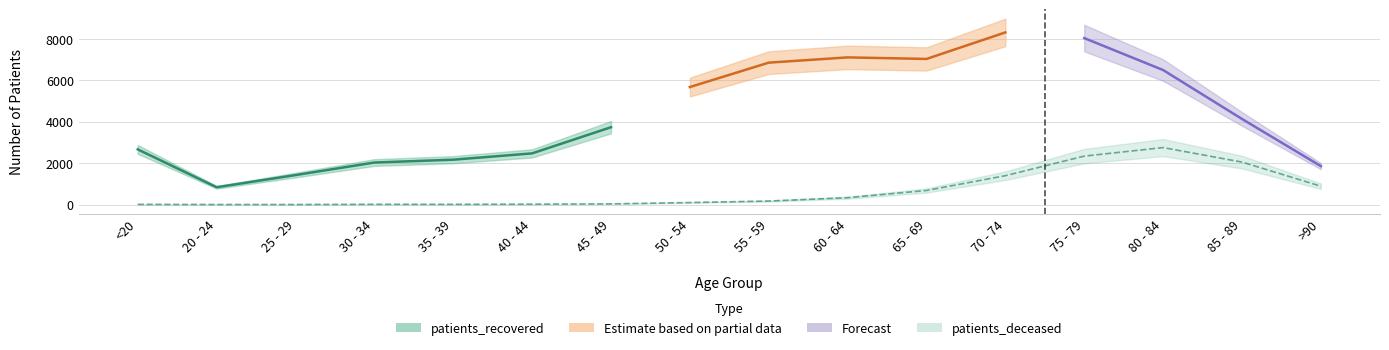

What is the smallest value displayed?

3